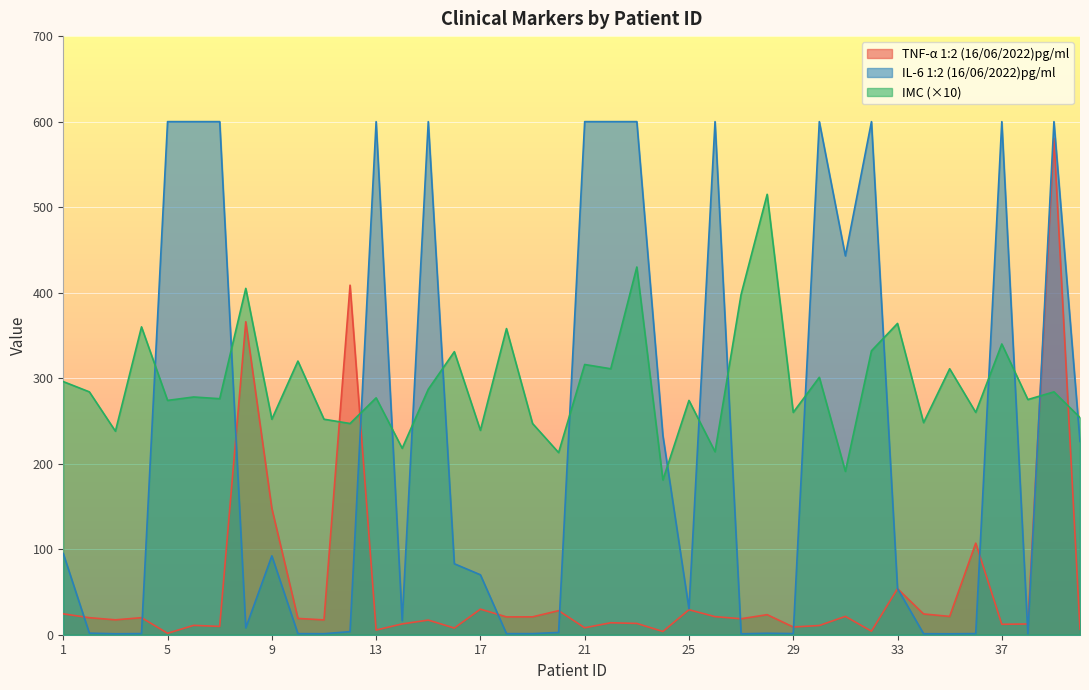

Rank the series by their maximum value, from highest to lowest.

IL-6 1:2 (16/06/2022)pg/ml, TNF-α 1:2 (16/06/2022)pg/ml, IMC (×10)